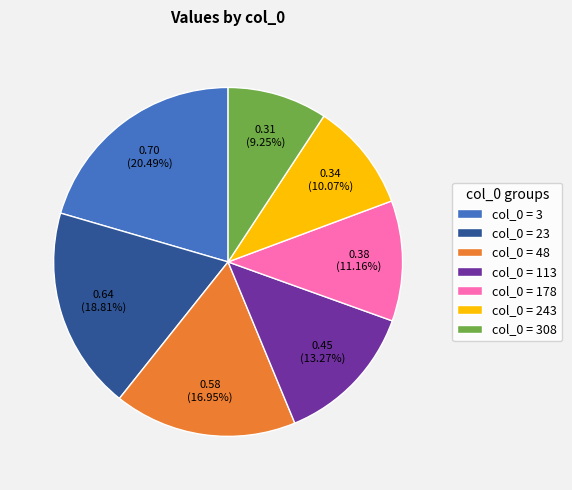

Between col_0 = 243 and col_0 = 23, which is larger?

col_0 = 23